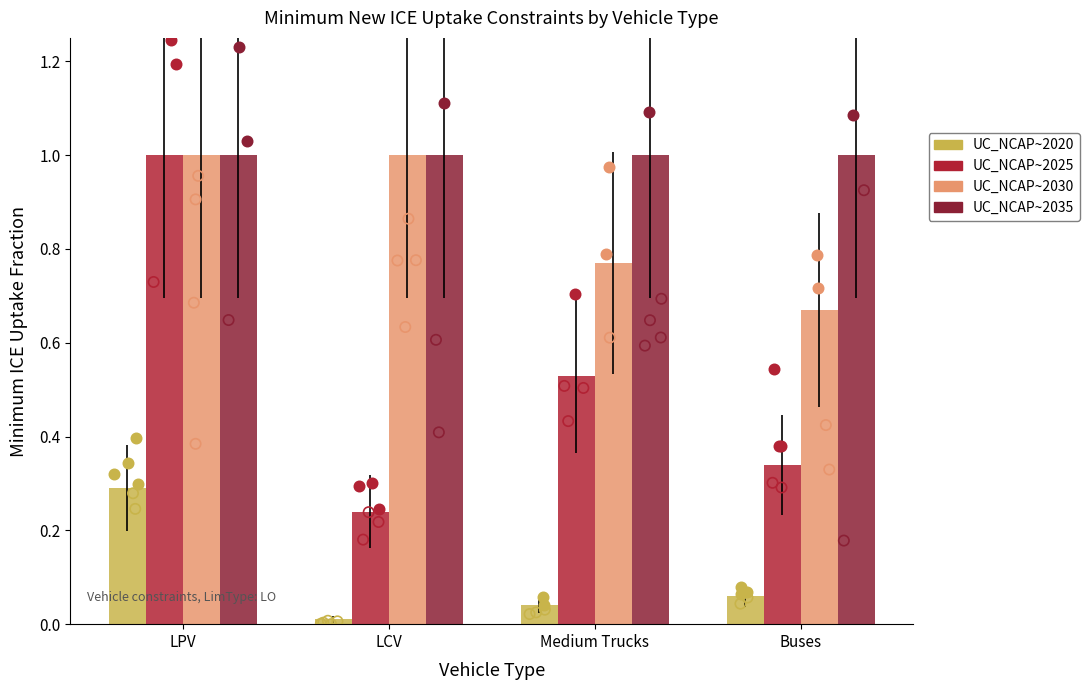

What is the total value across all series at Medium Trucks?

2.3